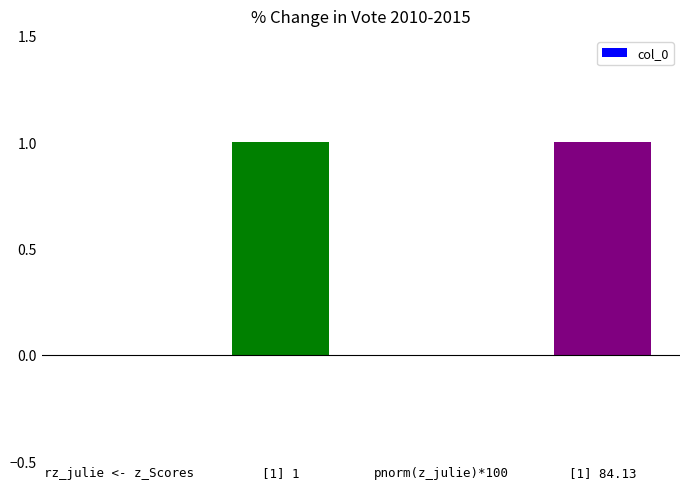

Reading left to right, transcribe all the data shown in this chart.

0	1	0	1